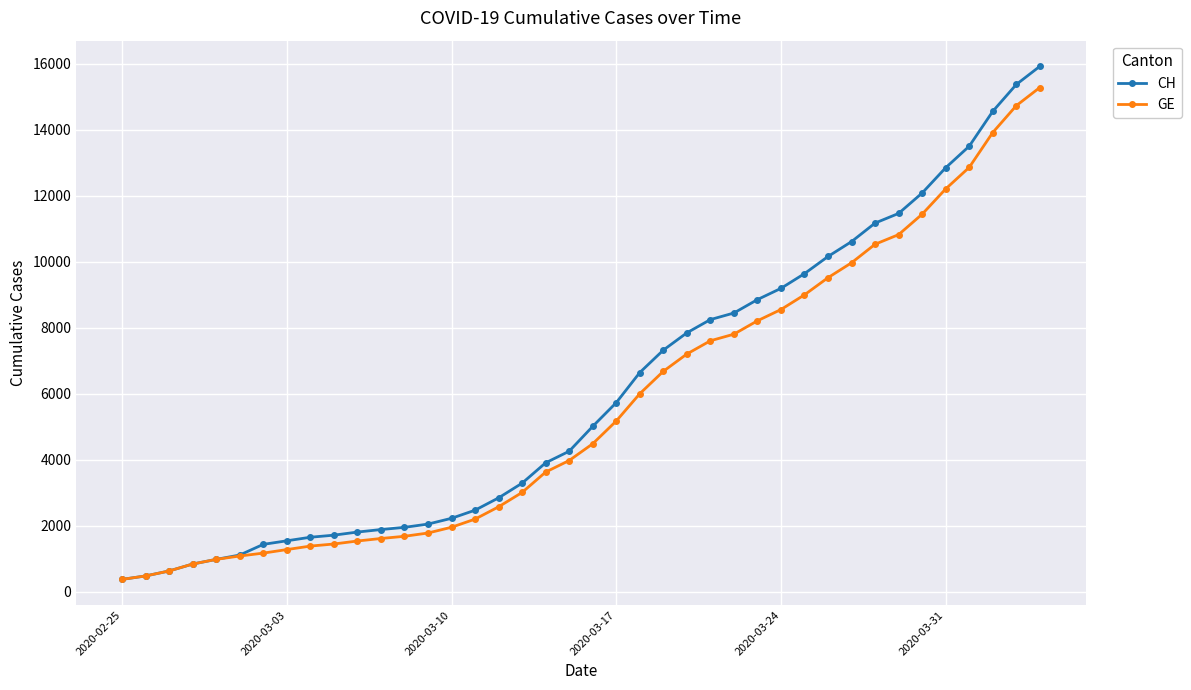

At how many categories does at least one series exceed 6346?

18